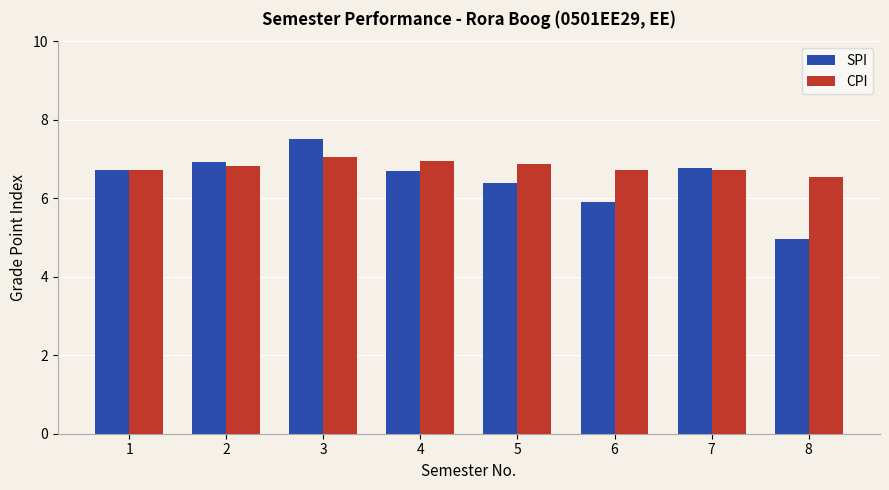

What is the minimum value for SPI?

5.0